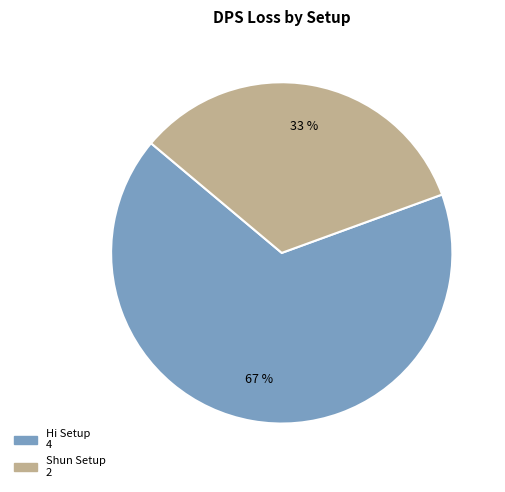

Is there a majority slice in this chart?

Yes